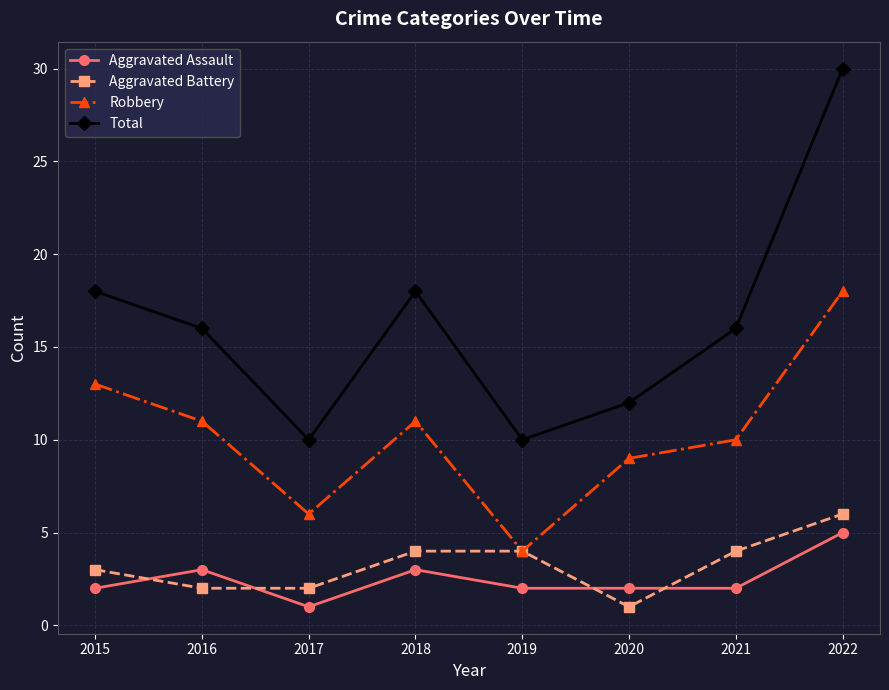

True or false: Total has more than 2 points higher than both neighbors.

False